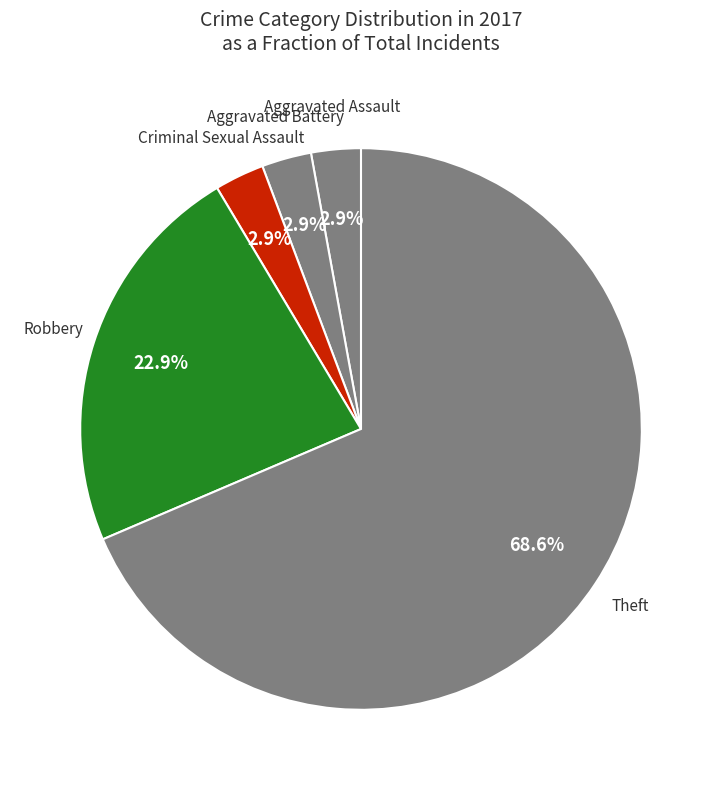

How many segments does this pie chart have?

5